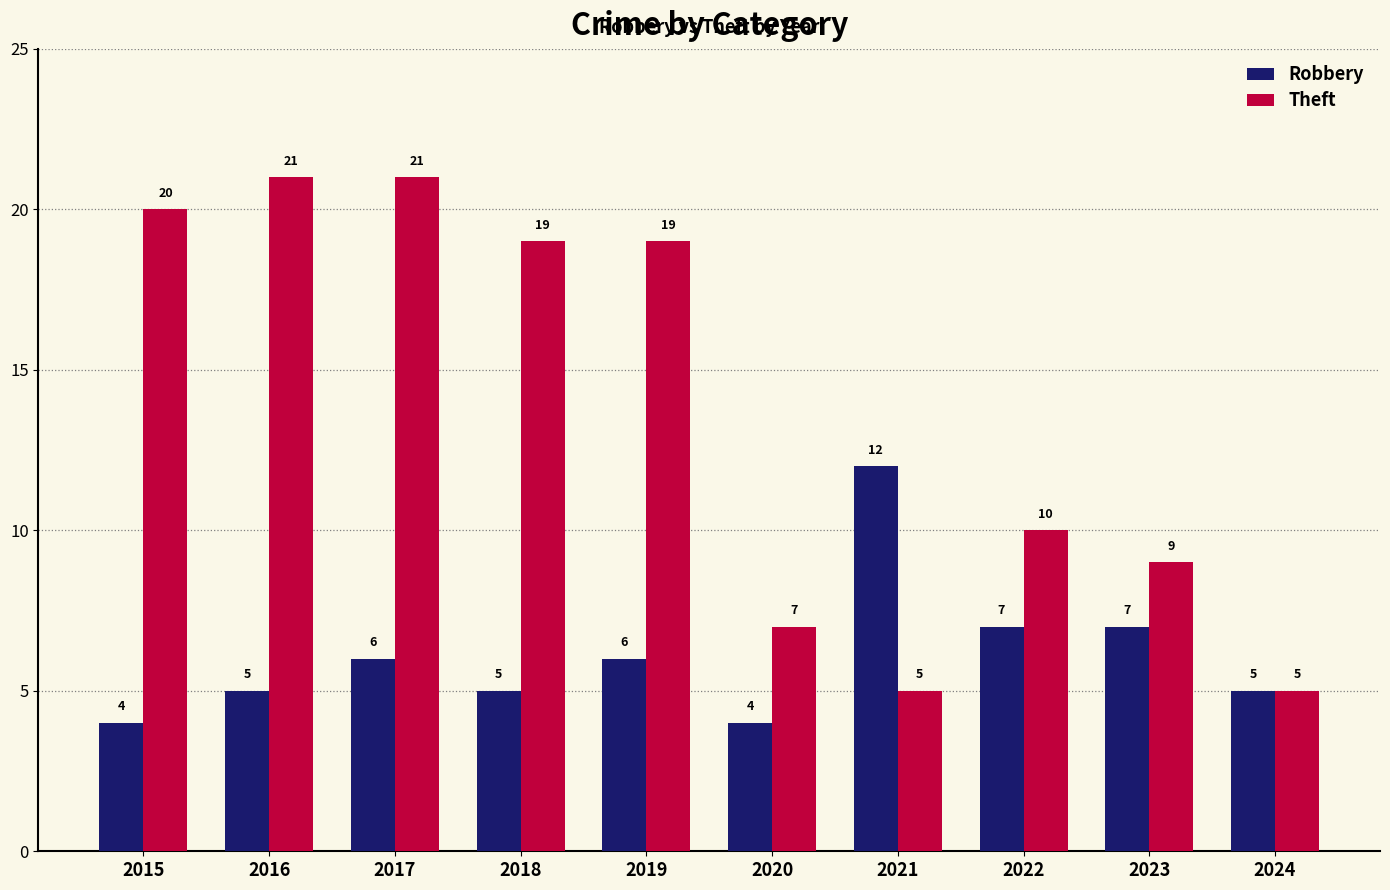

The value of Theft at 2018 is 19. True or false?

True